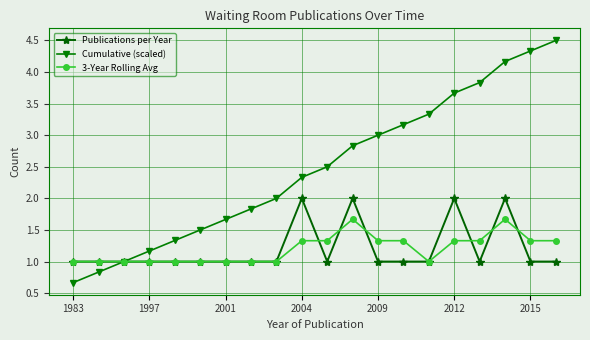

What is the lowest value of the 3-Year Rolling Avg series?

1.0